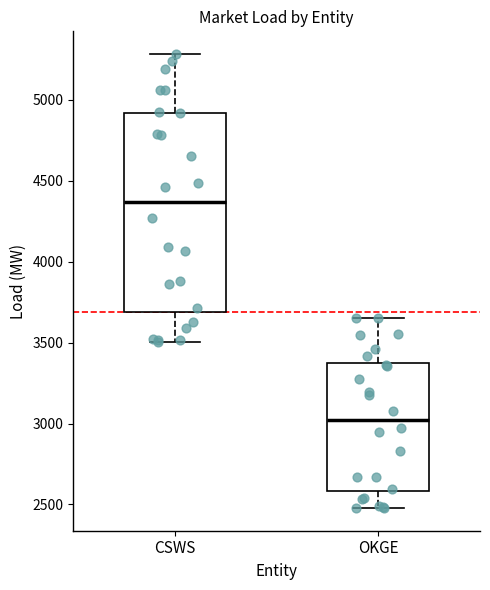

Where is the lower edge of the box for CSWS on the y-axis? The values are not printed on the chart, so give them approximately, as read against the axis.

3700